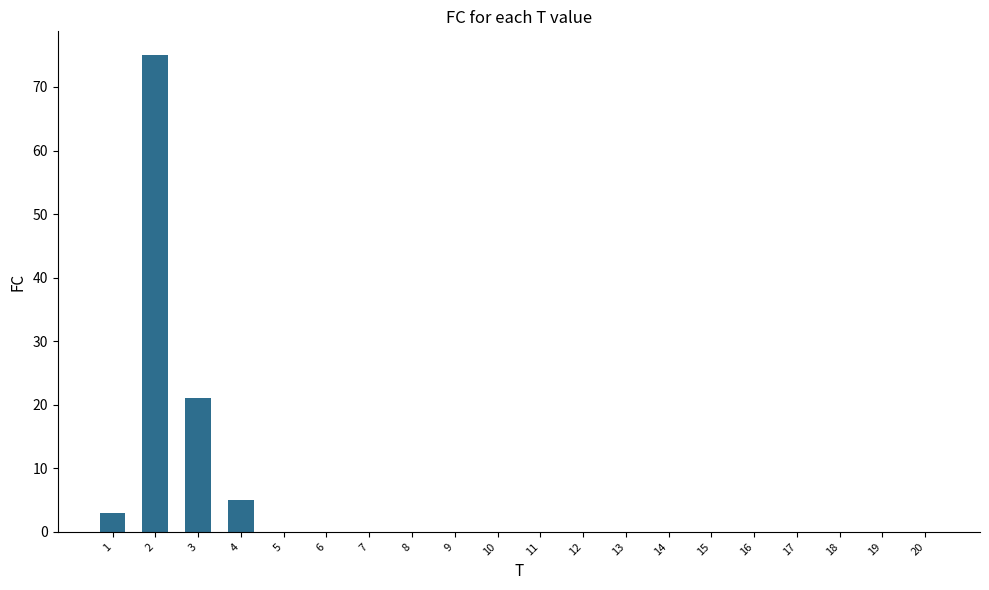

At which label is the value closest to 37?

3